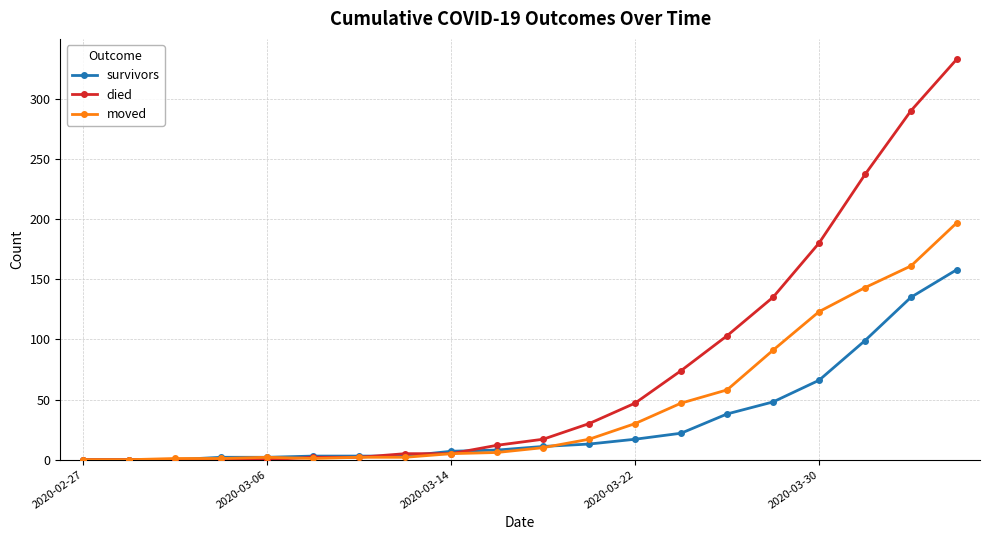

Count the number of data series in this chart.

3